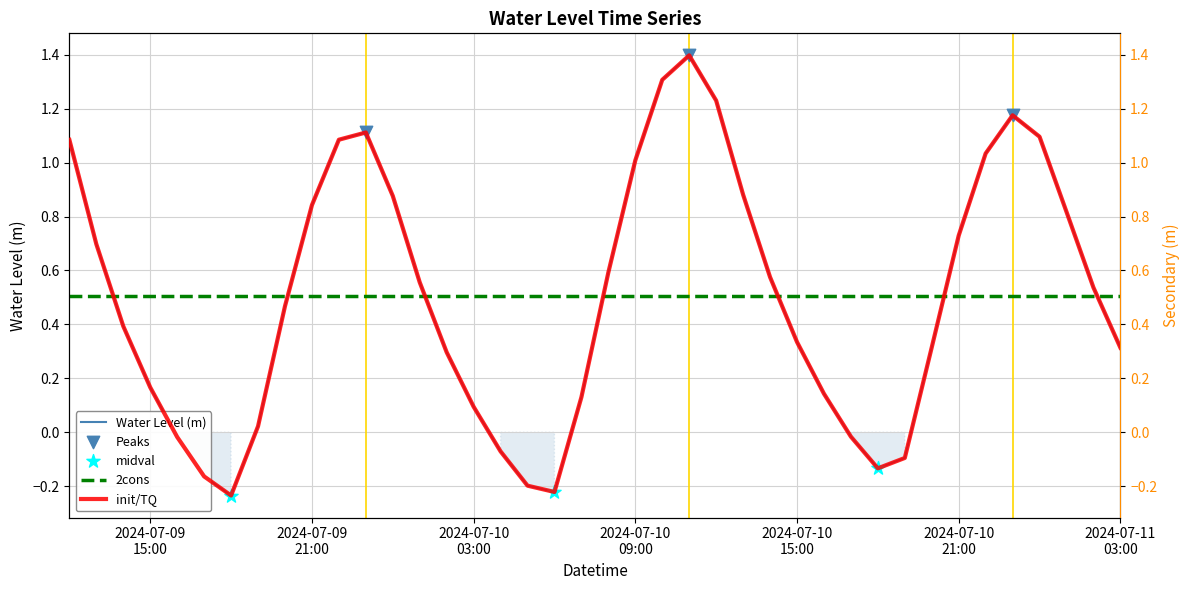

Which has a higher value, 2024-07-11 00:00:00 or 2024-07-10 23:00:00?

2024-07-10 23:00:00